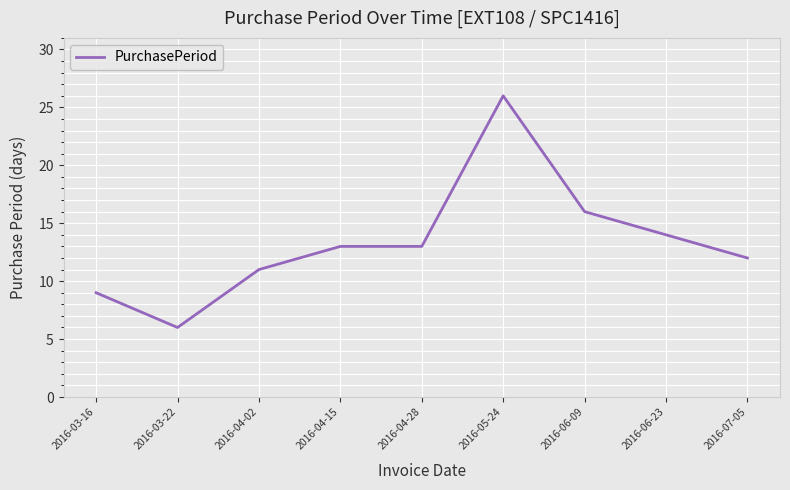

At which category does the chart reach its peak across all series?

2016-05-24